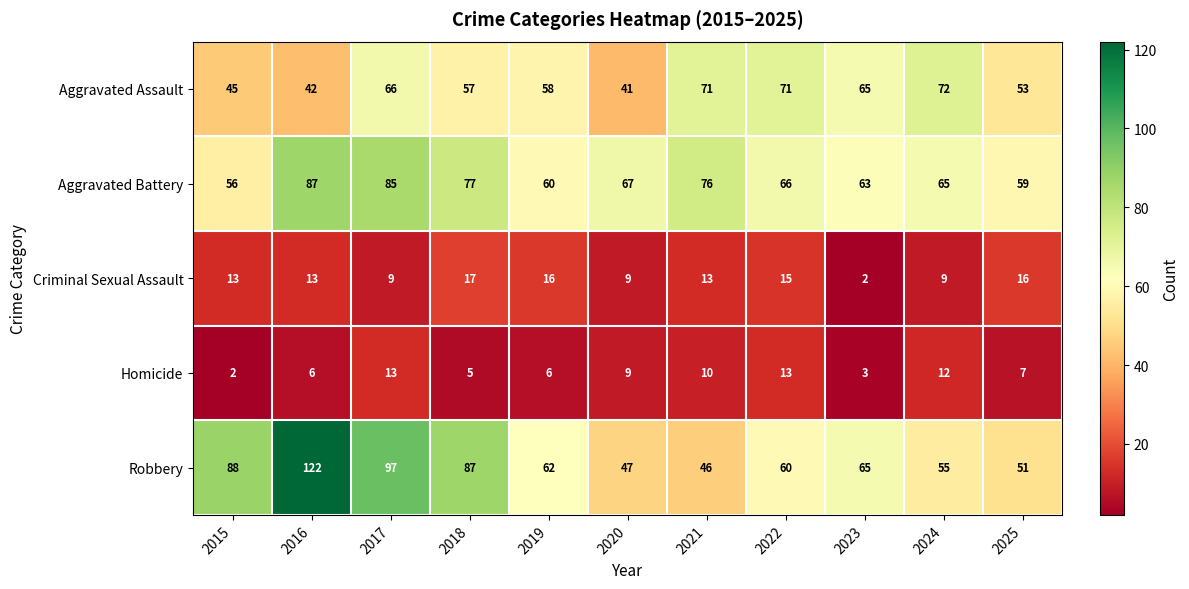

What is the total value across all series at 2022?

225